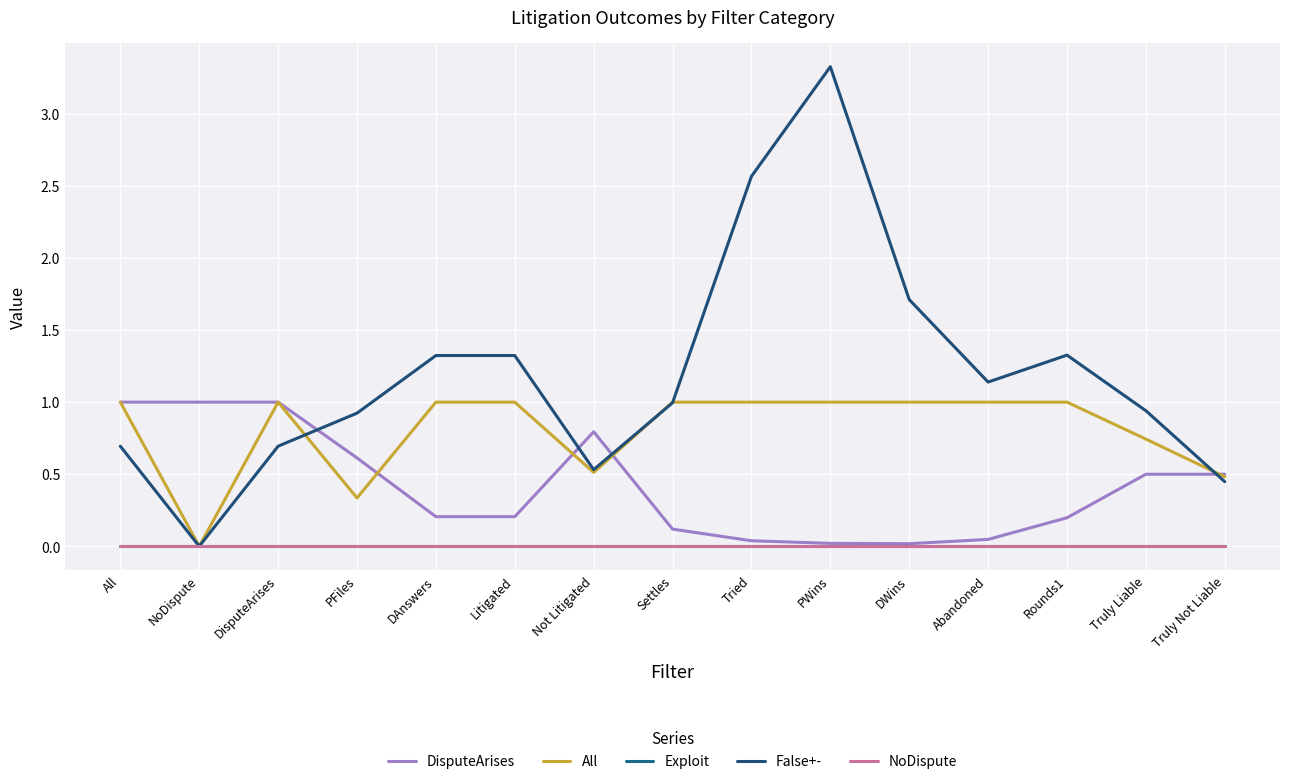

Rank the series by their maximum value, from highest to lowest.

False+-, DisputeArises, All, Exploit, NoDispute